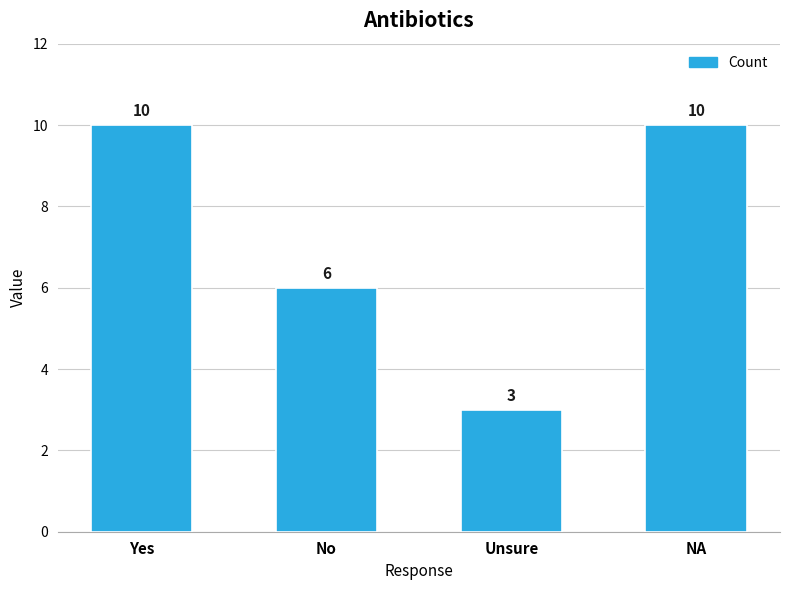

What is the difference between the second highest and second lowest values?

4